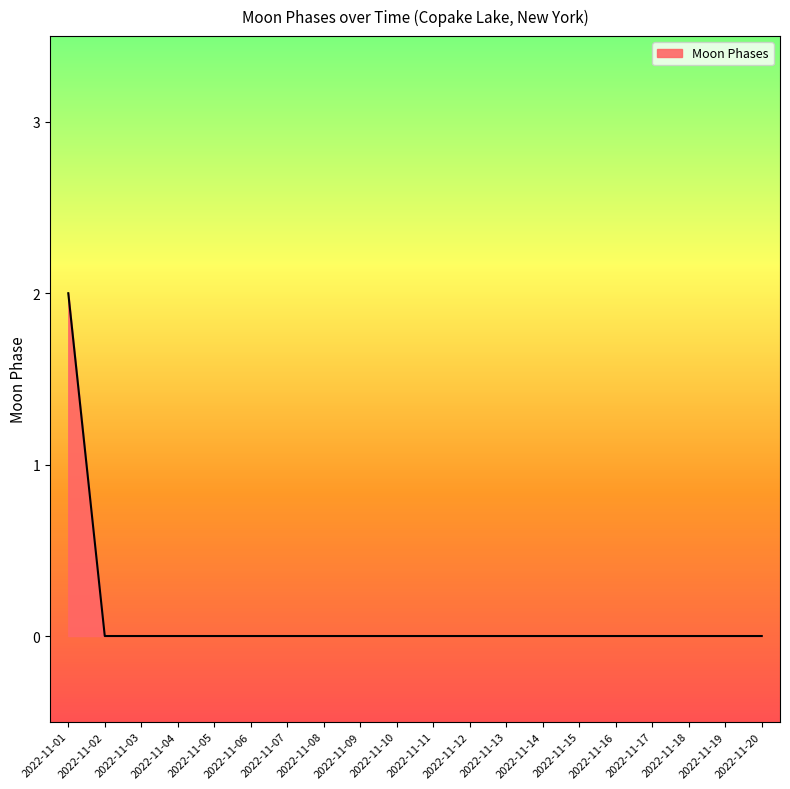

Reading right to left, list all the values displayed in this chart.

0	0	0	0	0	0	0	0	0	0	0	0	0	0	0	0	0	0	0	2